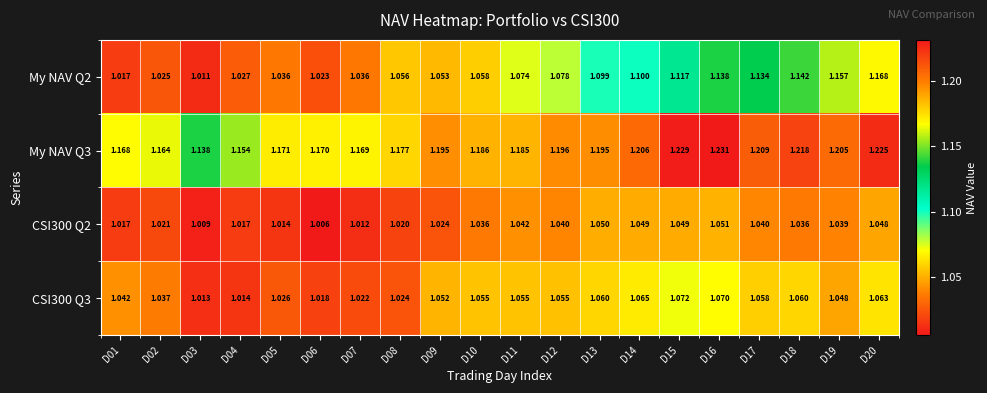

Count the number of categories in the chart.

20